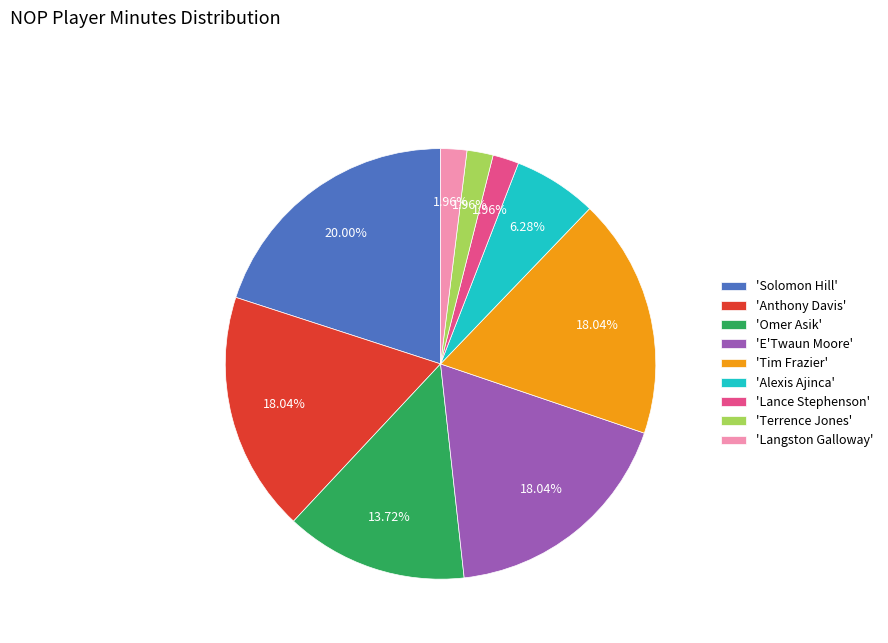

Is the sum of 'Anthony Davis' and 'Omer Asik' greater than half?

No